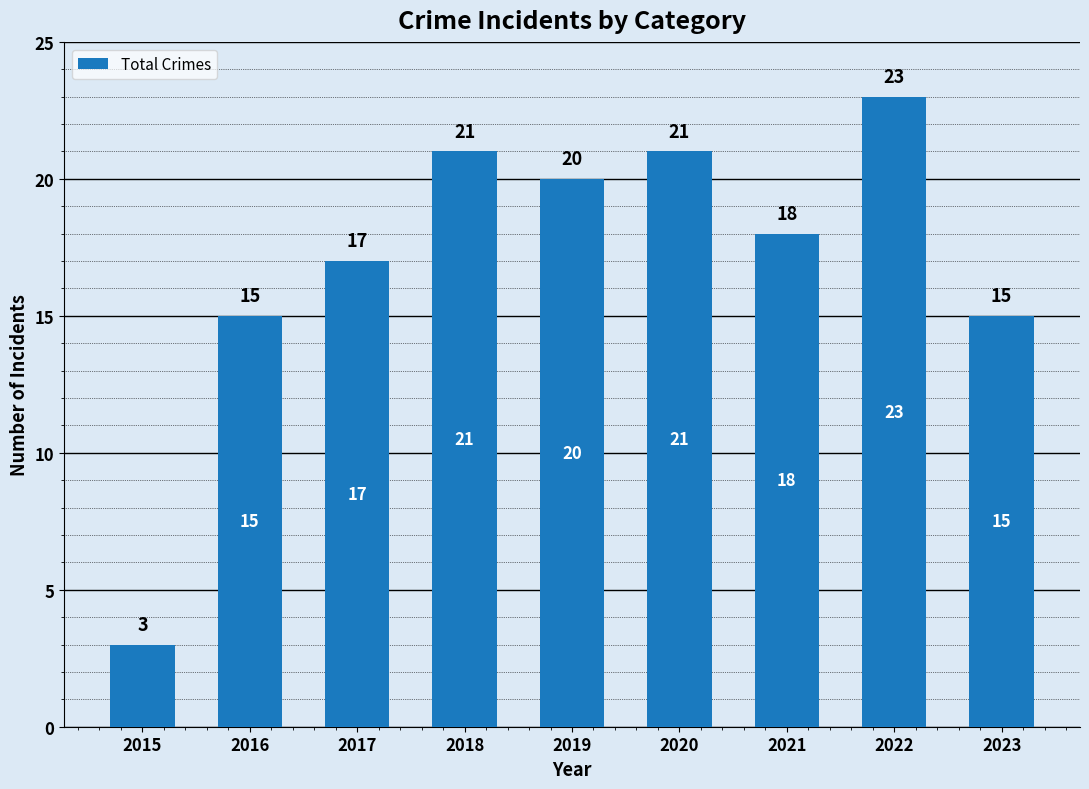

What is the change in value from 2017 to 2018?

+4